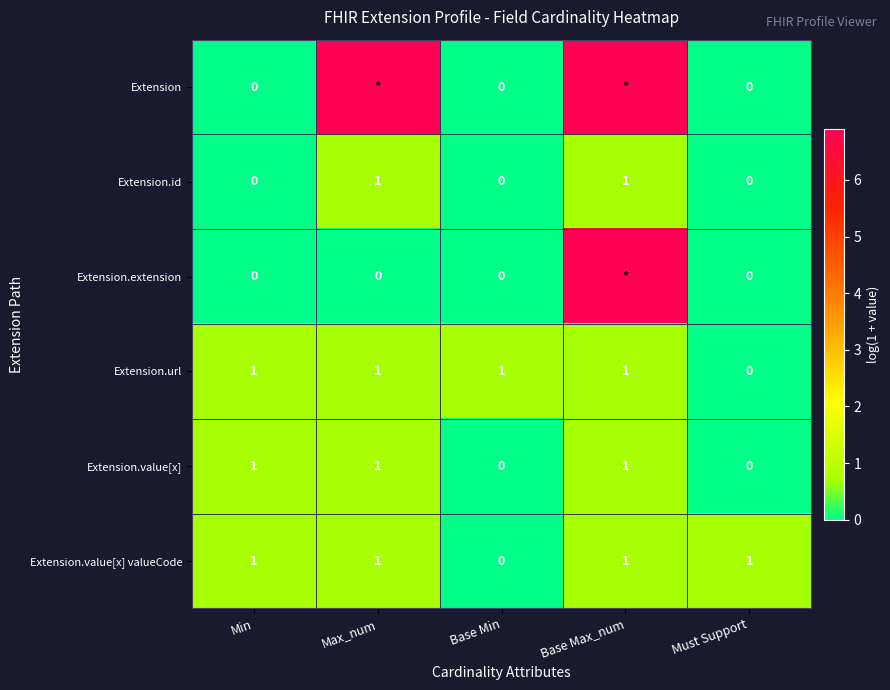

Which category has the lowest value in the Extension.url series?

Must Support